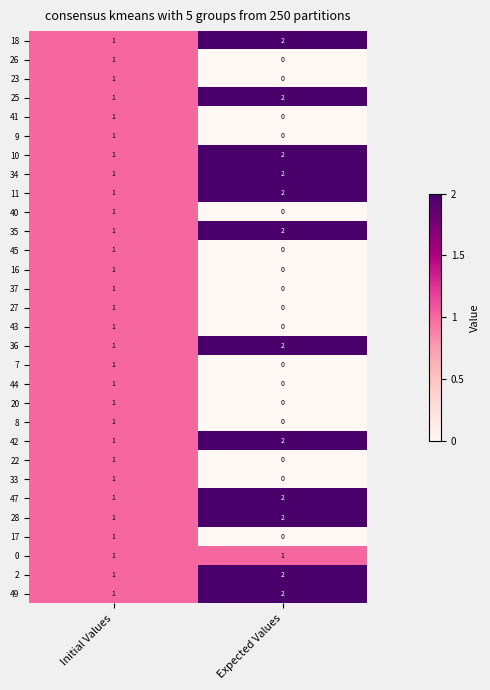

At which category is the sum across all series the highest?

Initial Values